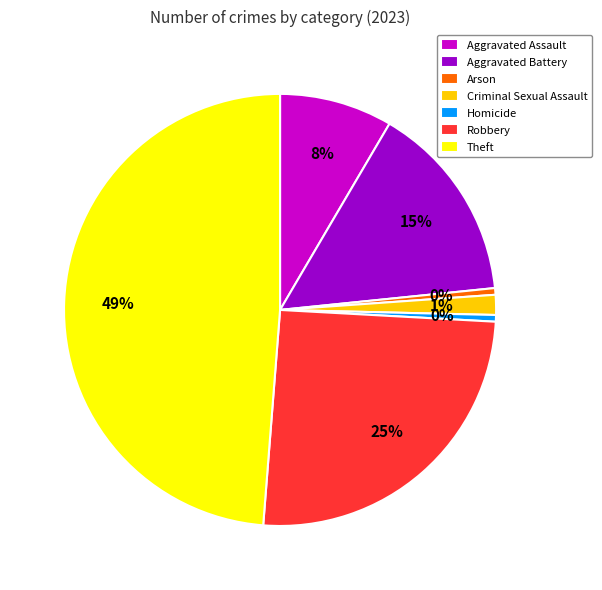

Count the number of slices in the pie.

7